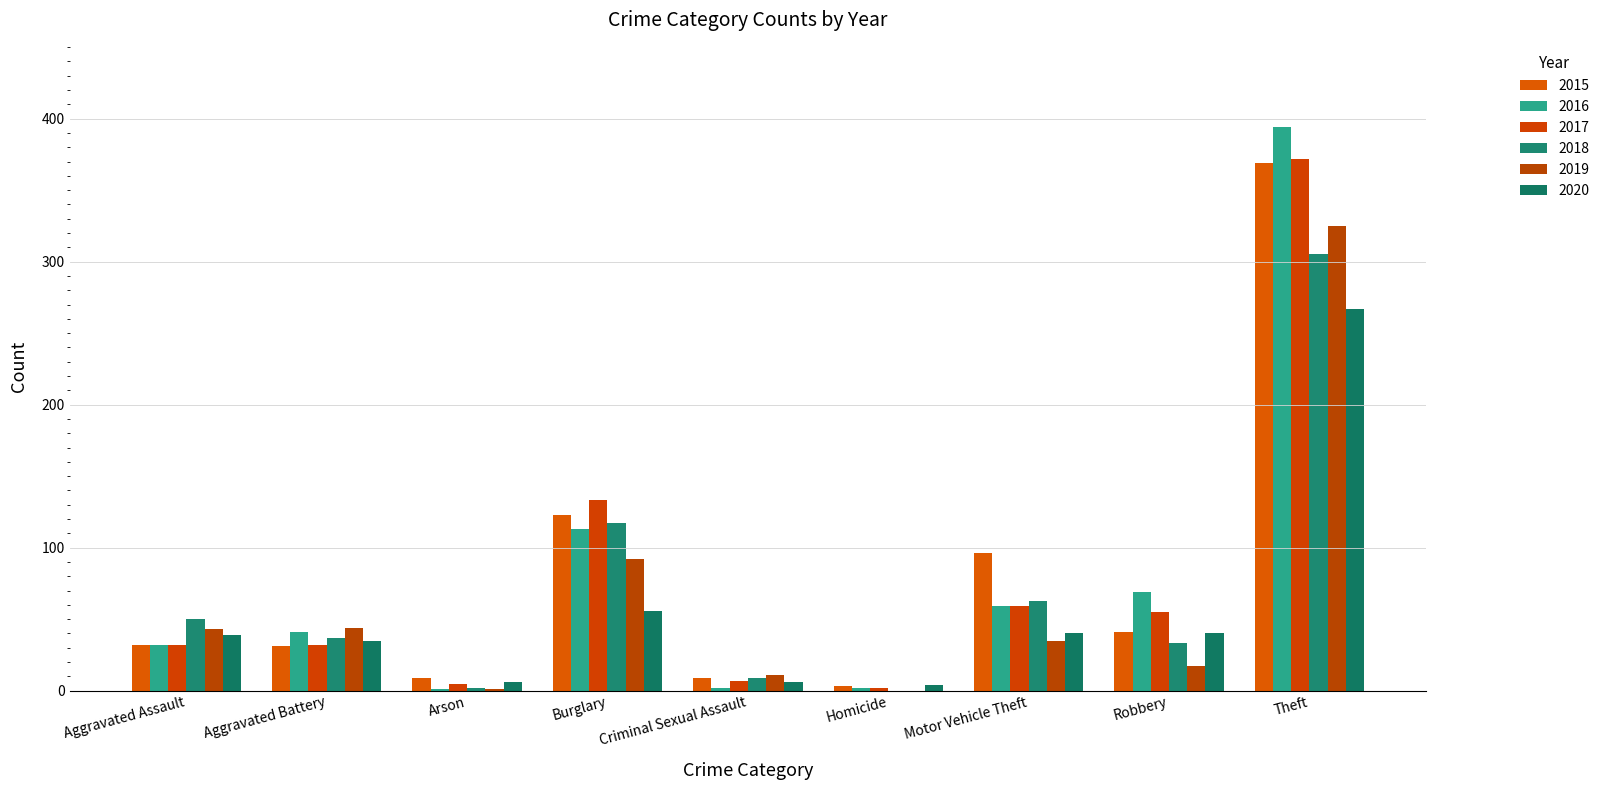

What is the average value of the 2020 series?

55